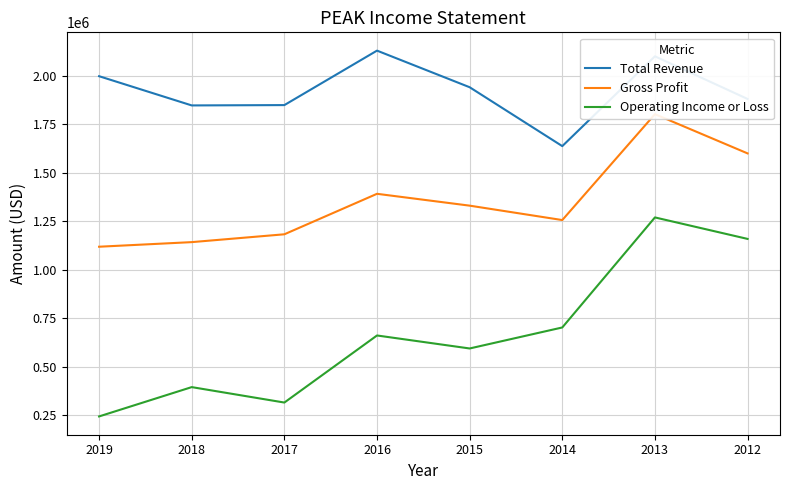

True or false: Gross Profit has a value of 1182100 at 2017.

True